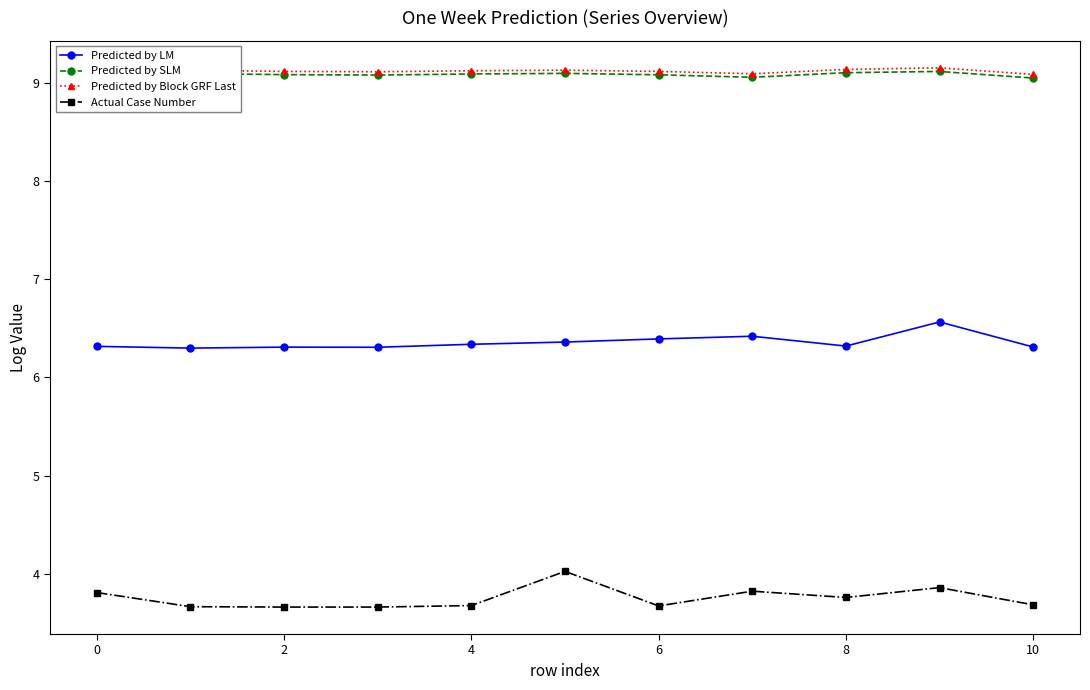

Reading right to left, what are all the values shown in this chart?

Predicted by LM: 6.3	6.6	6.3	6.4	6.4	6.4	6.3	6.3	6.3	6.3	6.3
Predicted by SLM: 9.0	9.1	9.1	9.1	9.1	9.1	9.1	9.1	9.1	9.1	9.0
Predicted by Block GRF Last: 9.1	9.1	9.1	9.1	9.1	9.1	9.1	9.1	9.1	9.1	9.1
Actual Case Number: 3.7	3.9	3.8	3.8	3.7	4.0	3.7	3.7	3.7	3.7	3.8